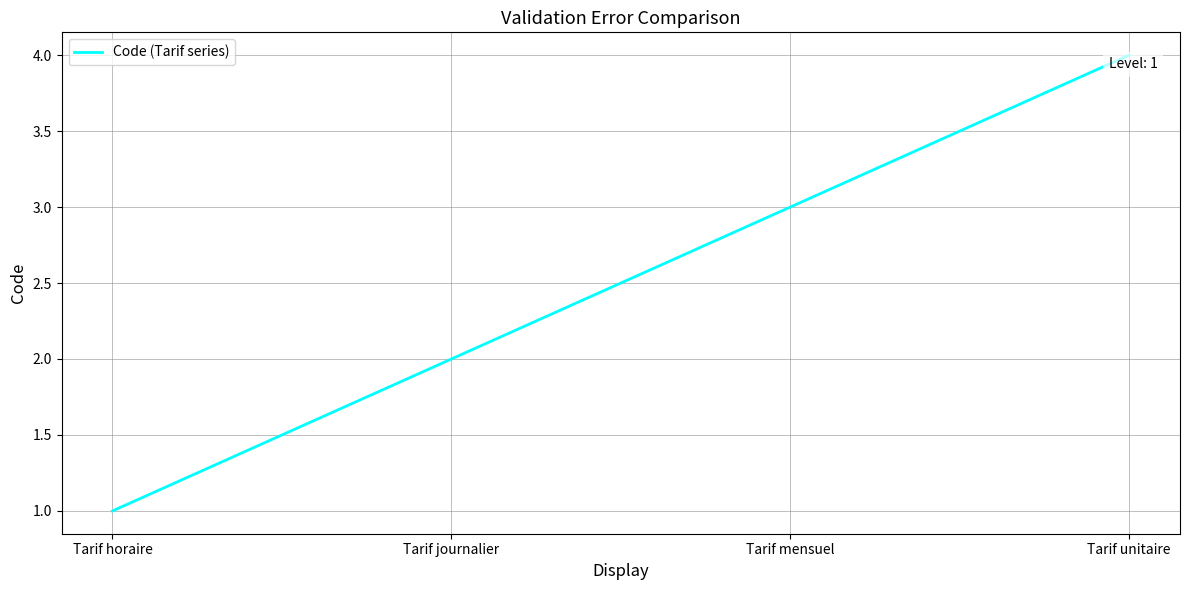

What is the difference between the maximum and minimum values?

3